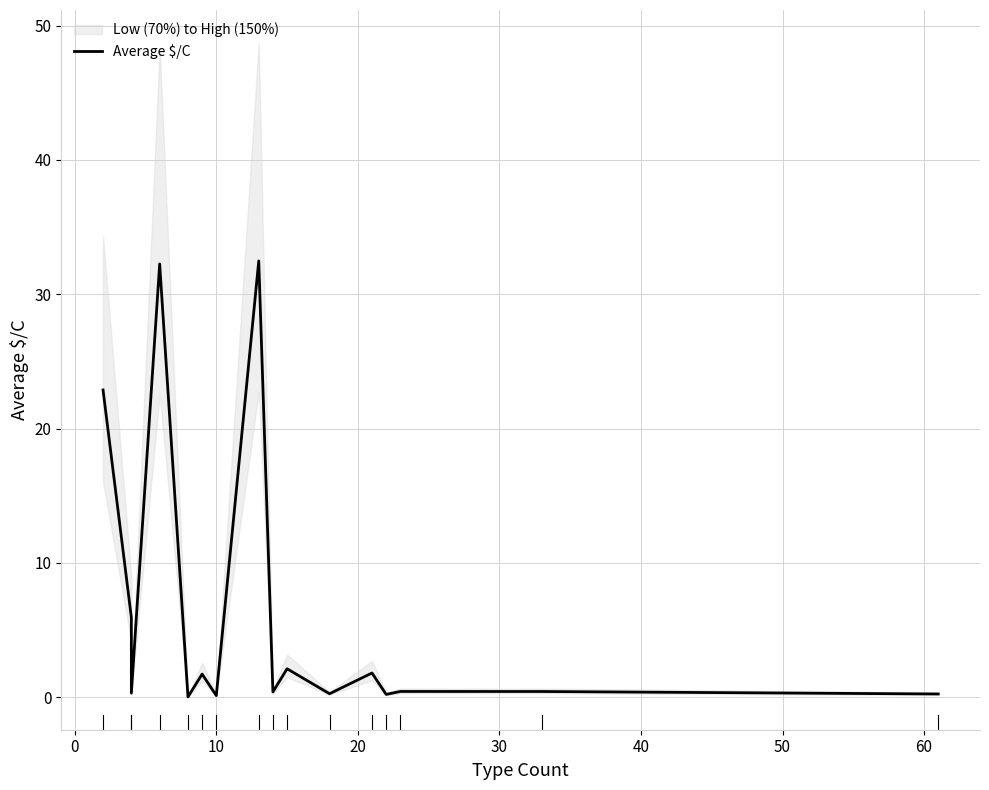

What is the maximum value shown in the chart?

32.5